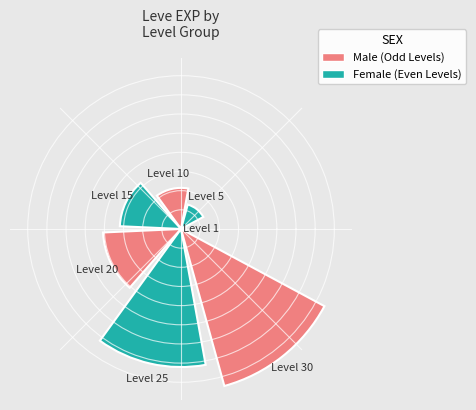

What is the change in value from 630 to 900?

+270